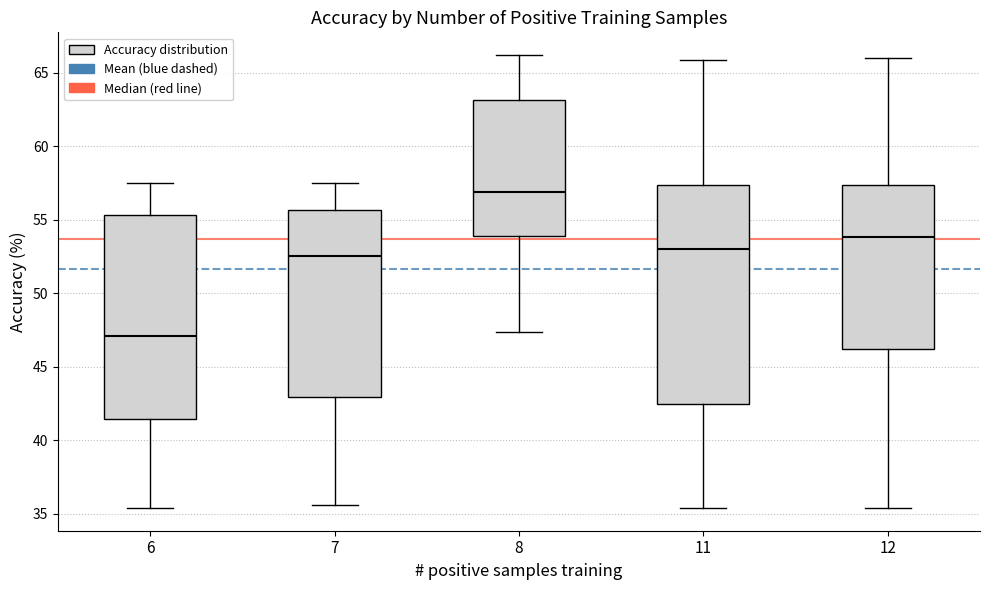

Reading left to right, read every box against the y-axis: the position of its median line, the range the box covers, and the ends of its whiskers. The values are not printed on the chart, so give them approximately, as read against the axis.

6: median 47.0, box 41.5 to 55.5, whiskers 35.5 to 57.5
7: median 52.5, box 43.0 to 55.5, whiskers 35.5 to 57.5
8: median 57.0, box 54.0 to 63.0, whiskers 47.5 to 66.0
11: median 53.0, box 42.5 to 57.5, whiskers 35.5 to 66.0
12: median 54.0, box 46.0 to 57.5, whiskers 35.5 to 66.0